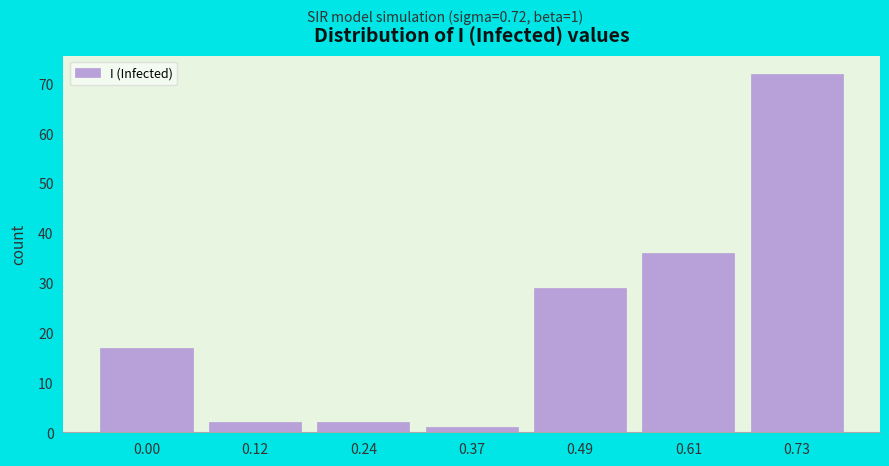

Reading left to right, extract all data points from this chart.

17	2	2	1	29	36	72